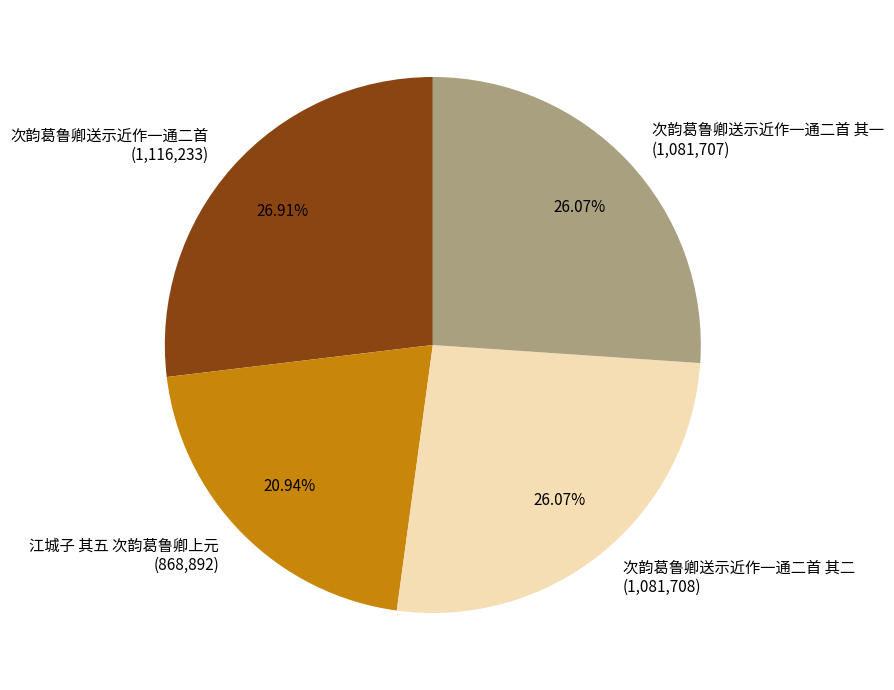

Combined, do 次韵葛鲁卿送示近作一通二首 其一 (1,081,707) and 江城子 其五 次韵葛鲁卿上元 (868,892) account for over 50%?

No